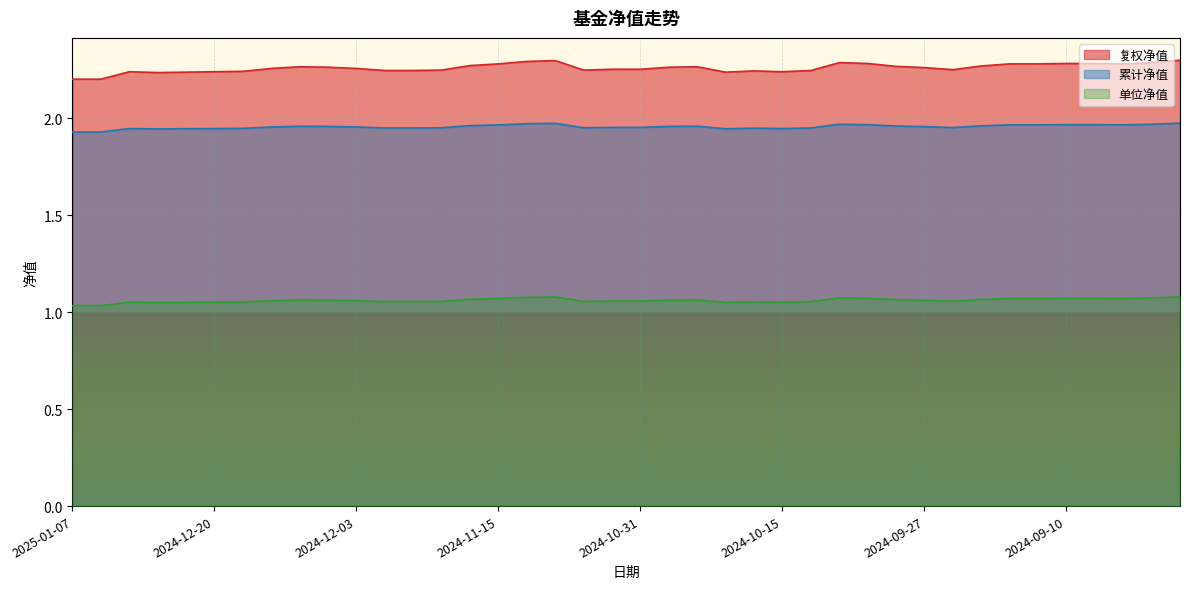

What is the label of the 17th point from the left?

2024-11-12